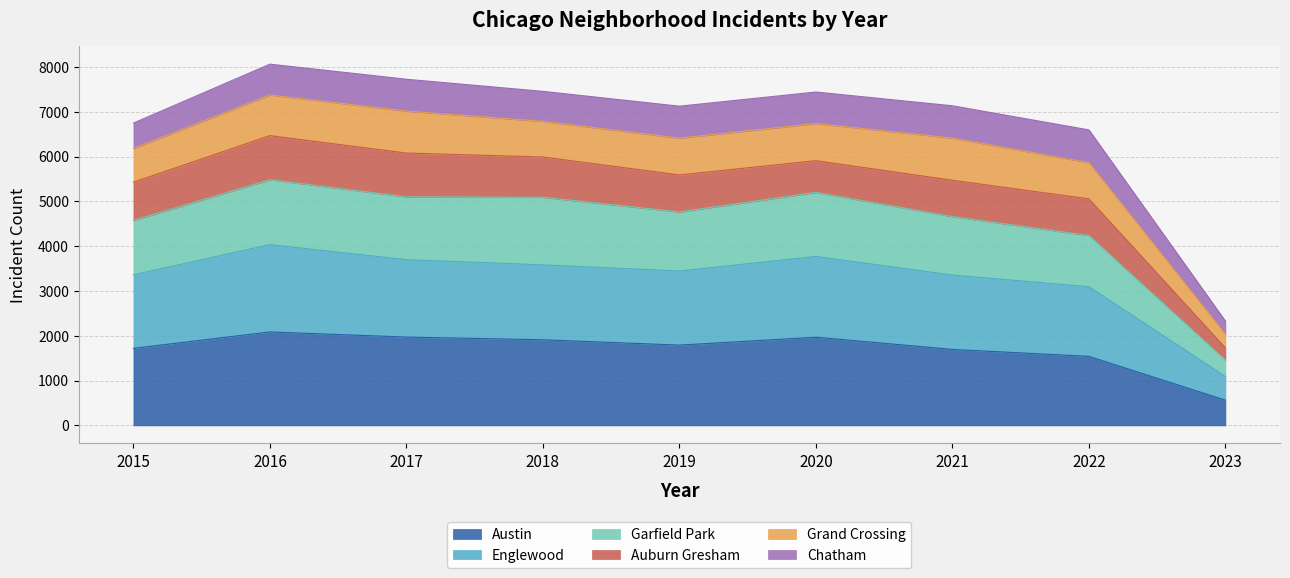

The Garfield Park series shows 4659 at 2021. True or false?

True